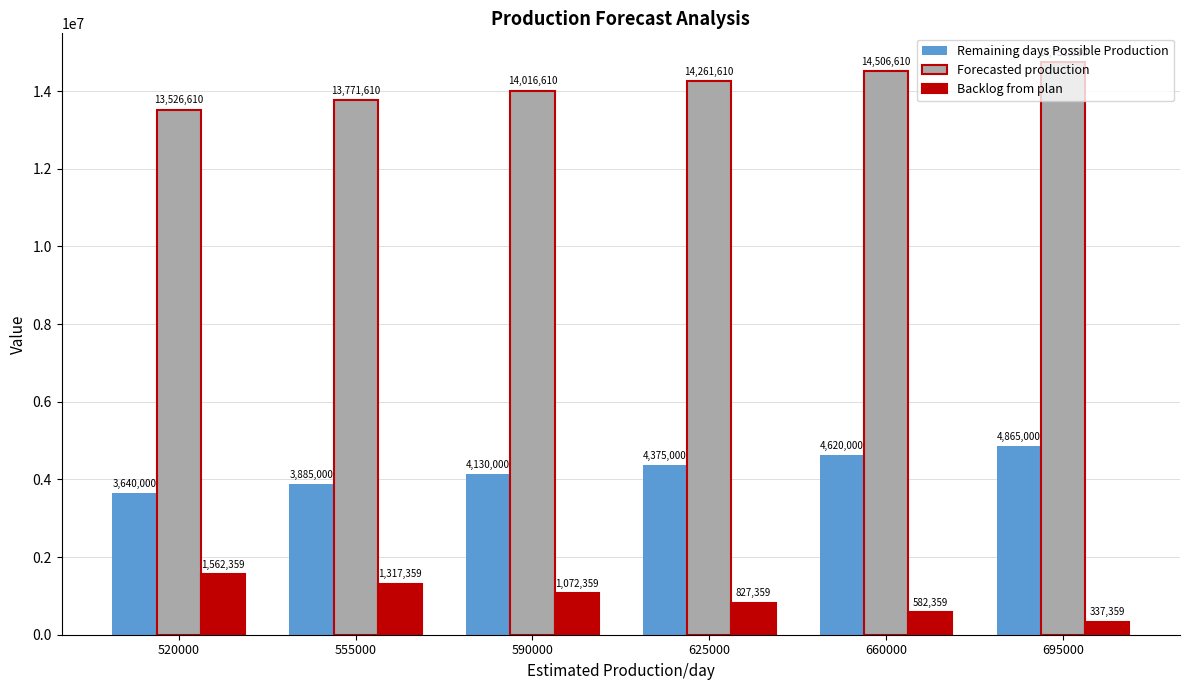

How many distinct data groups are displayed?

3